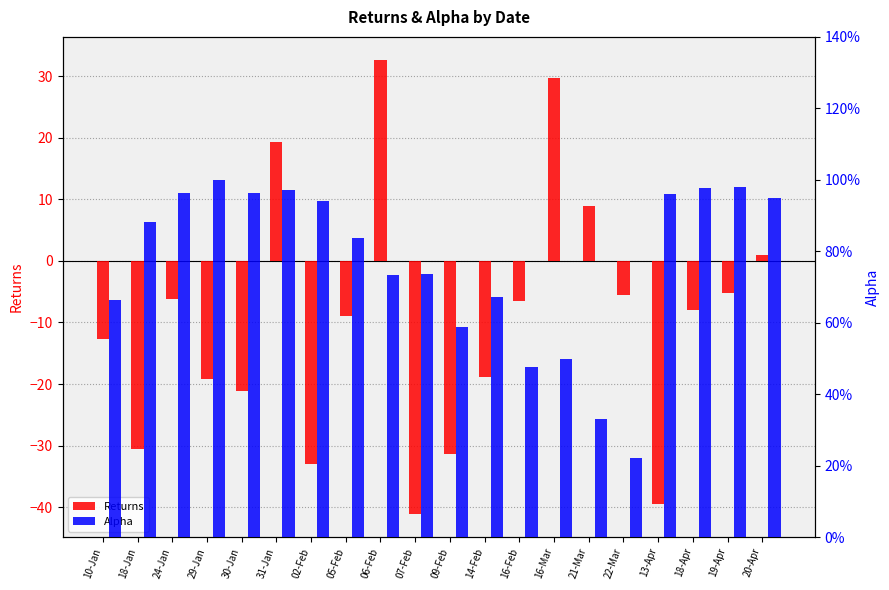

At 21-Mar, list the series in order from smallest to largest.

Alpha, Returns